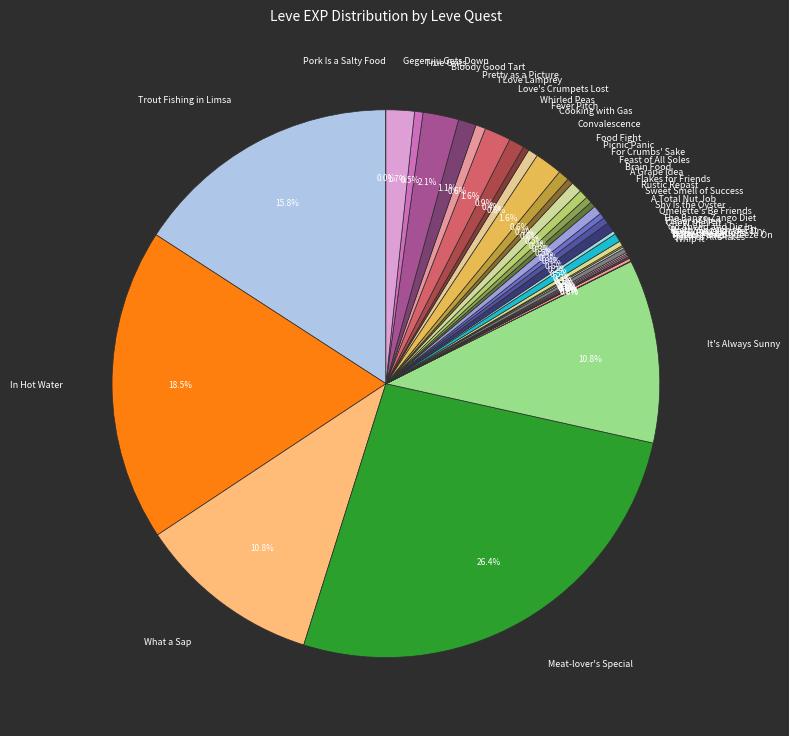

Between Food Fight and It's Always Sunny, which is larger?

It's Always Sunny